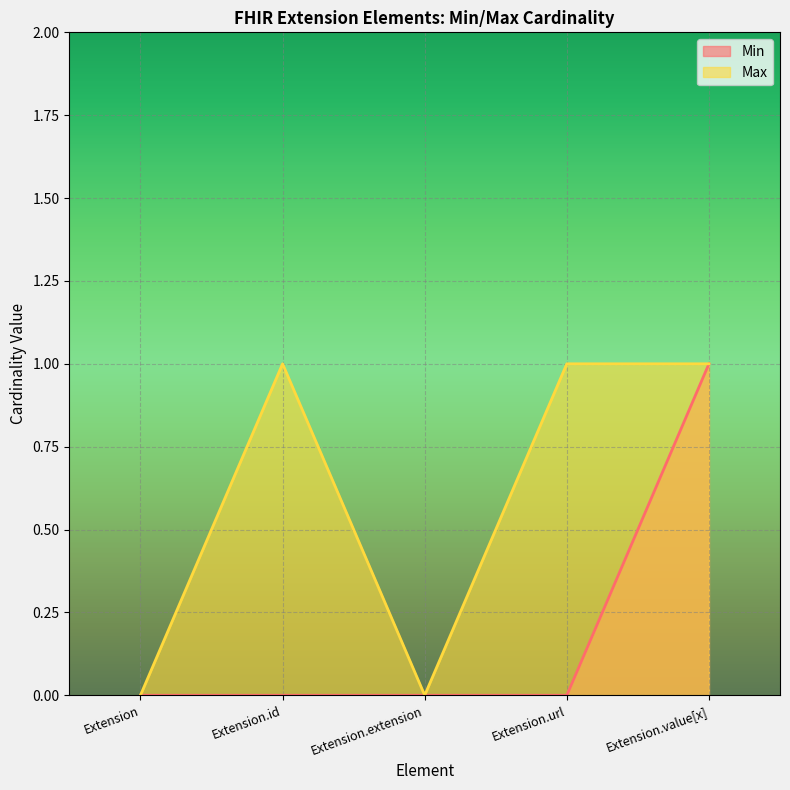

List the series in order of their overall mean, highest first.

Max, Min